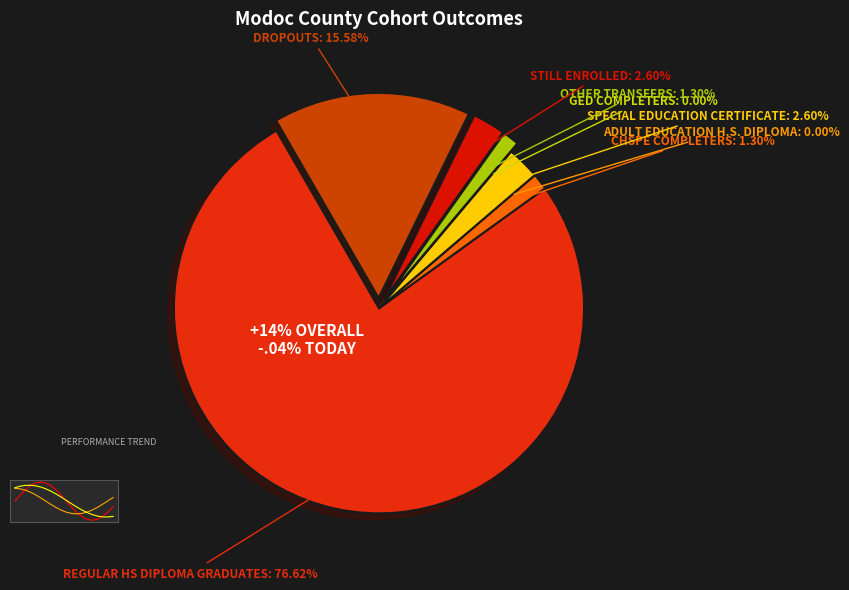

The 16 slice represents 10% of the pie. True or false?

False